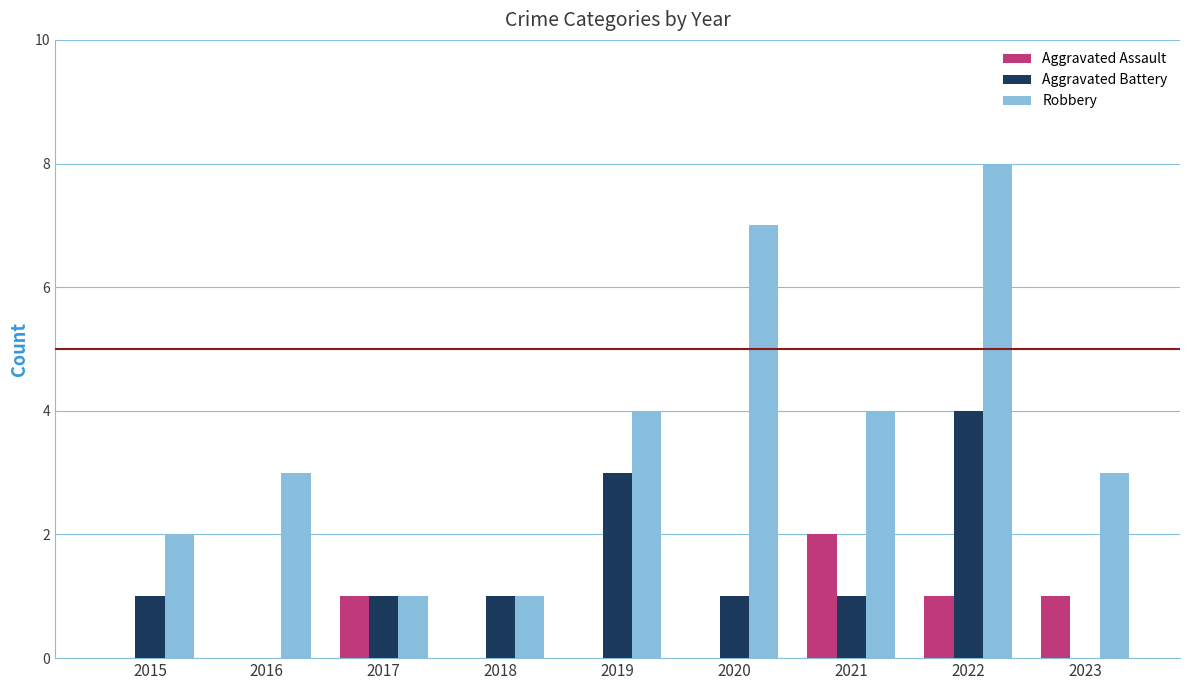

Reading left to right, extract all data points from this chart.

Aggravated Assault: 2015=0	2016=0	2017=1	2018=0	2019=0	2020=0	2021=2	2022=1	2023=1
Aggravated Battery: 2015=1	2016=0	2017=1	2018=1	2019=3	2020=1	2021=1	2022=4	2023=0
Robbery: 2015=2	2016=3	2017=1	2018=1	2019=4	2020=7	2021=4	2022=8	2023=3